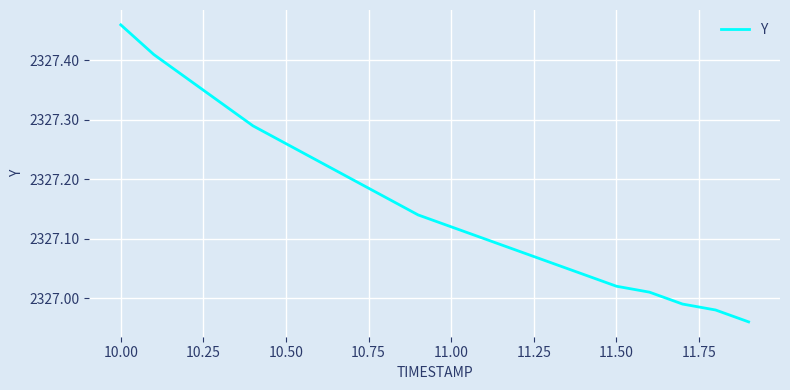

What is the difference between the maximum and minimum values?

0.5